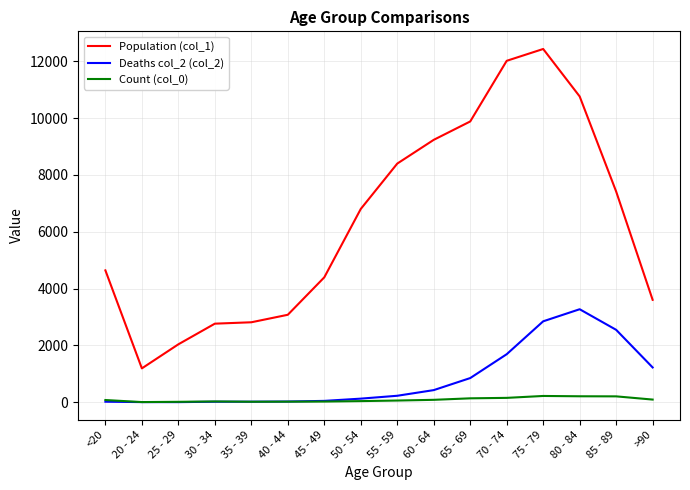

What is the approximate value of Deaths col_2 (col_2) at <20, to the nearest 10?

20